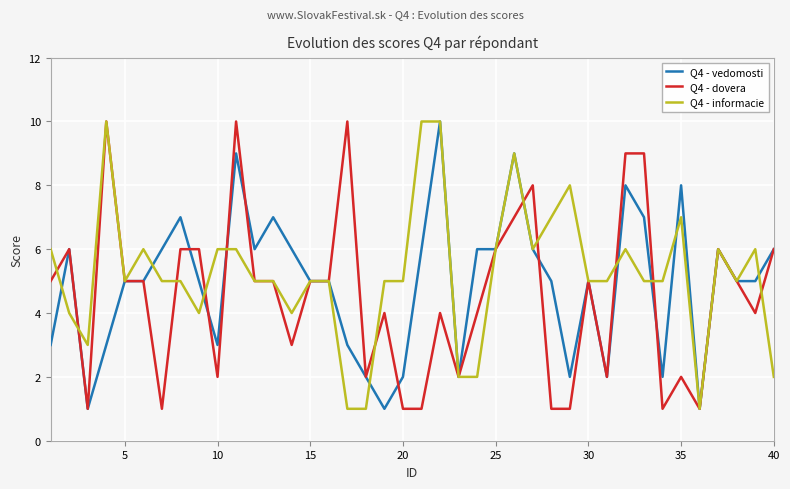

True or false: Q4 - informacie has a value of 7 at 35.

True